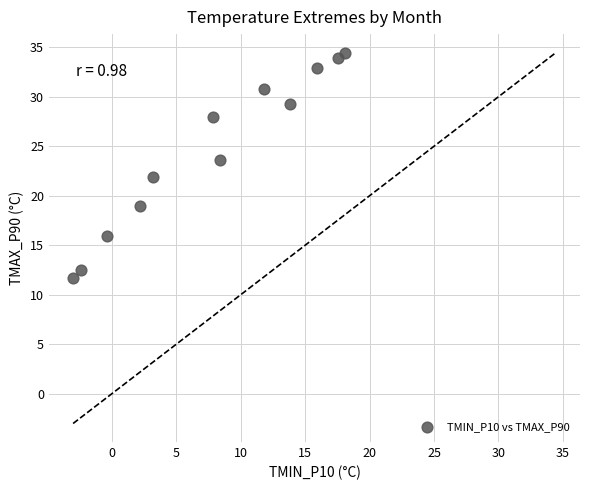

What is the average X value?

7.8